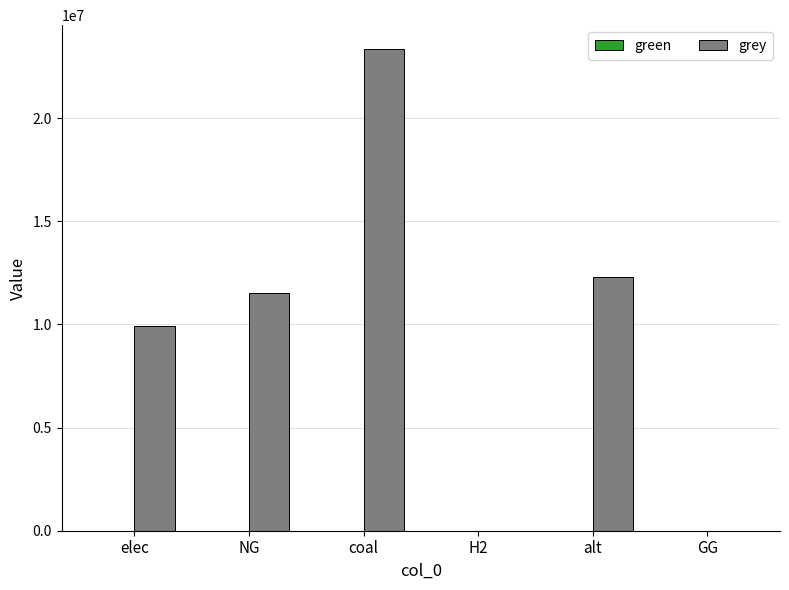

Is it true that the value at GG is 0.0?

True